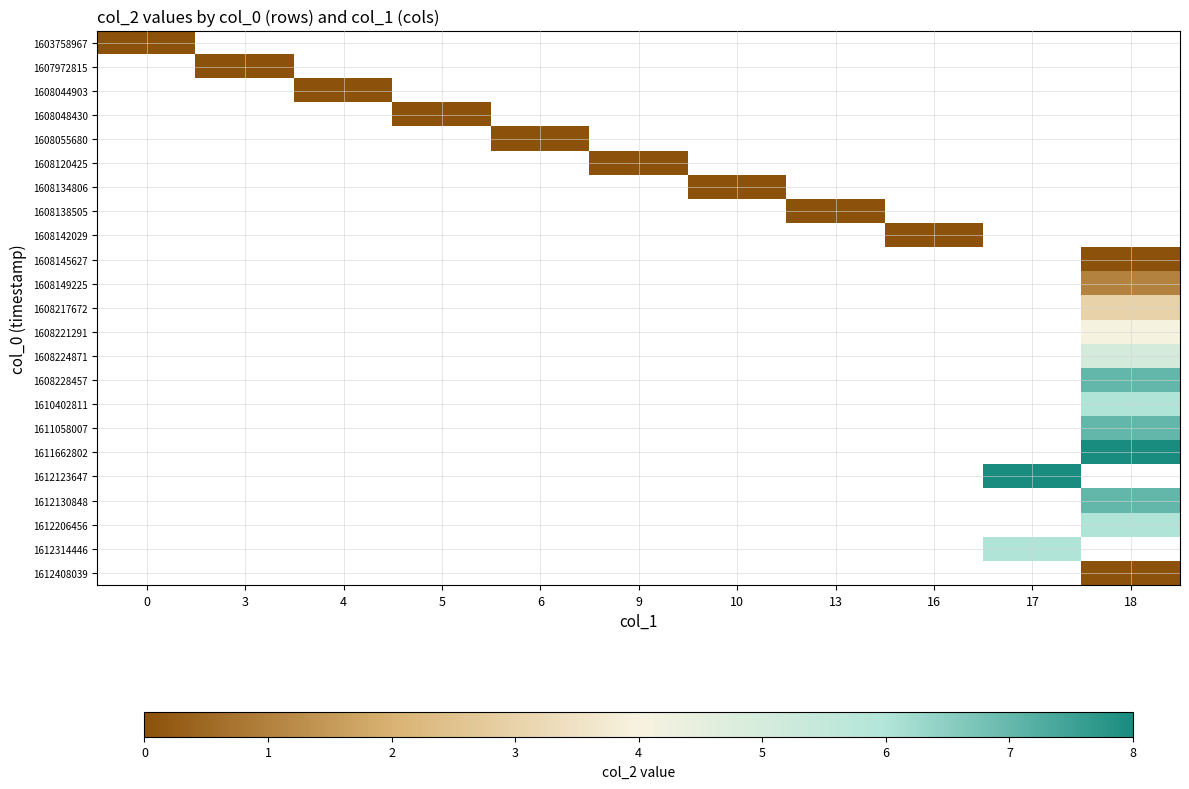

Is it true that 1608228457 equals 7.0 at 18?

True